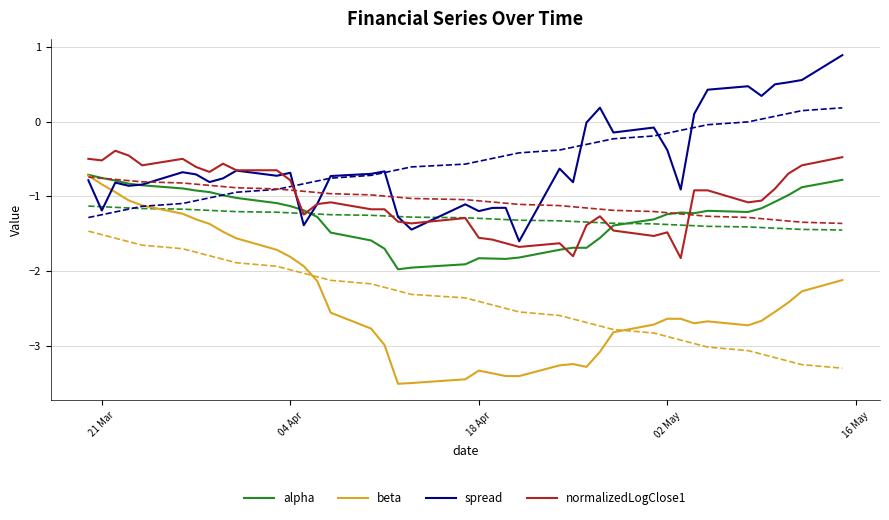

The value of spread at 21 Mar is -0.6. True or false?

False